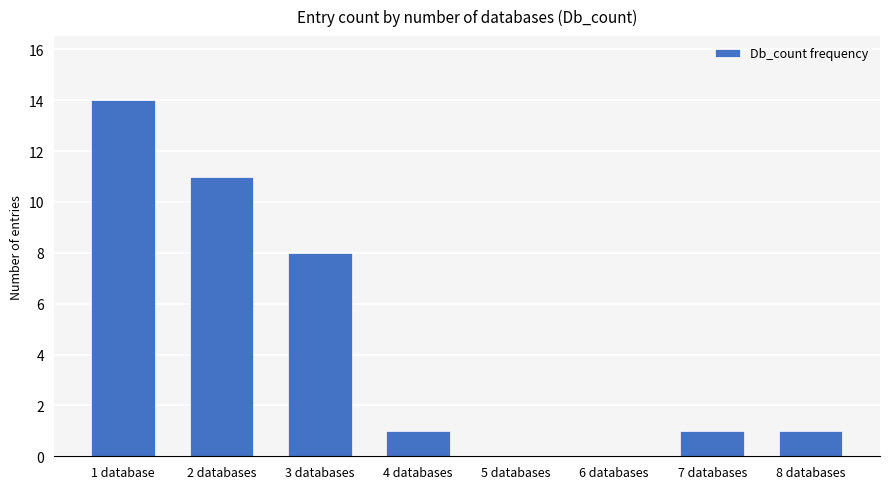

How many data points does each series have?

8